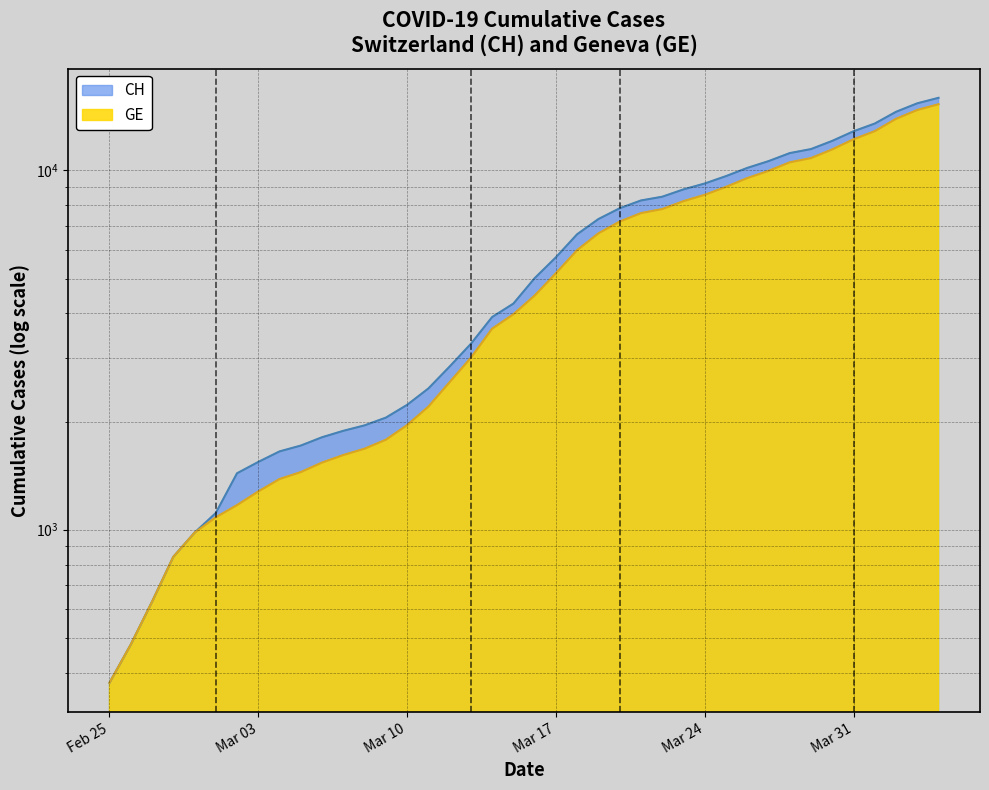

True or false: CH has a value of 861 at 2020-03-14.

False